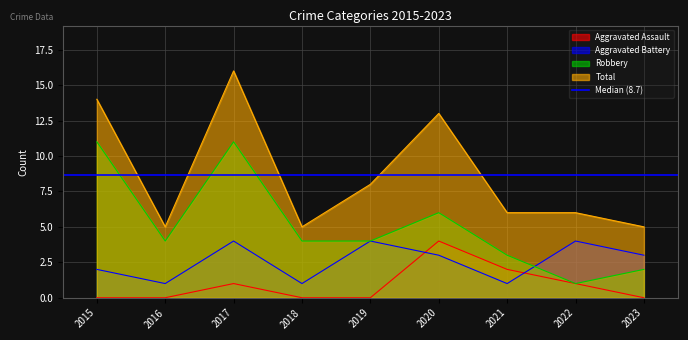

Reading right to left, what are all the values shown in this chart?

Aggravated Assault: 0	1	2	4	0	0	1	0	0
Aggravated Battery: 3	4	1	3	4	1	4	1	2
Robbery: 2	1	3	6	4	4	11	4	11
Total: 5	6	6	13	8	5	16	5	14